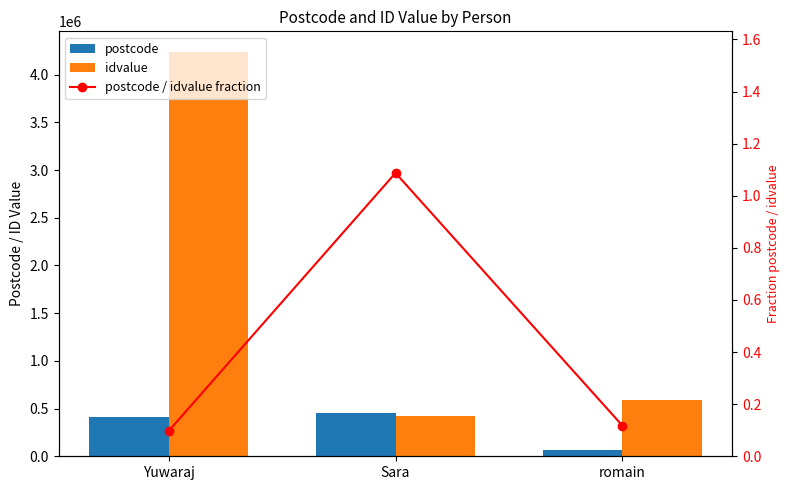

Reading left to right, list all the values displayed in this chart.

postcode: Yuwaraj=412207.0	Sara=458458.0	romain=69217.0
idvalue: Yuwaraj=4242023.0	Sara=421547.0	romain=587436.0
postcode / idvalue fraction: Yuwaraj=0.1	Sara=1.1	romain=0.1